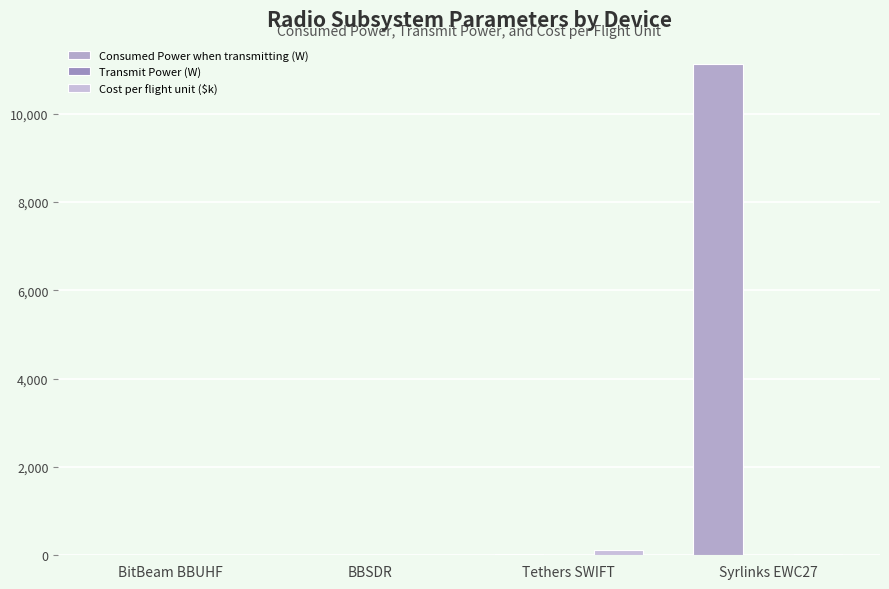

Reading left to right, what are all the values shown in this chart?

Consumed Power when transmitting (W): BitBeam BBUHF=8.2	BBSDR=12.3	Tethers SWIFT=35.0	Syrlinks EWC27=11111.0
Transmit Power (W): BitBeam BBUHF=2.6	BBSDR=3.2	Tethers SWIFT=10.0	Syrlinks EWC27=2.0
Cost per flight unit ($k): BitBeam BBUHF=4.4	BBSDR=17.2	Tethers SWIFT=126.0	Syrlinks EWC27=40.0